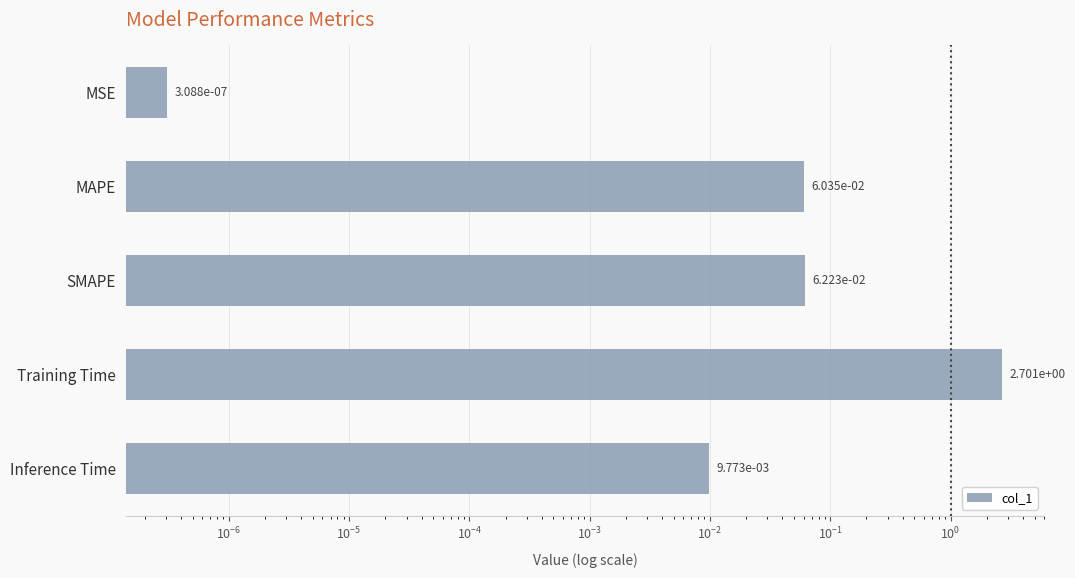

What is the average value?

0.6